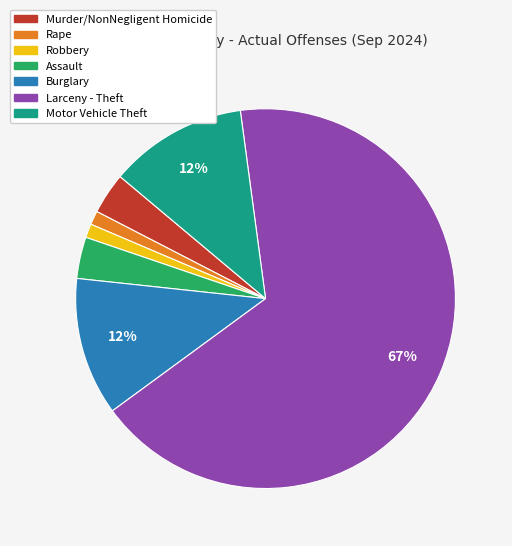

To the nearest percent, what portion does Murder/NonNegligent Homicide represent?

4%